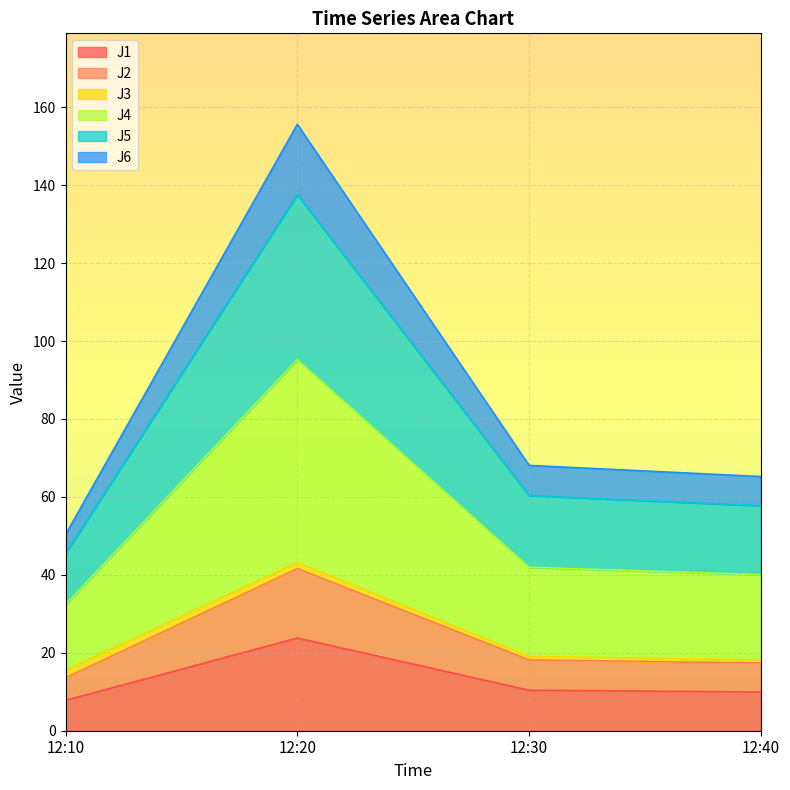

What is the minimum value for J1?

7.8